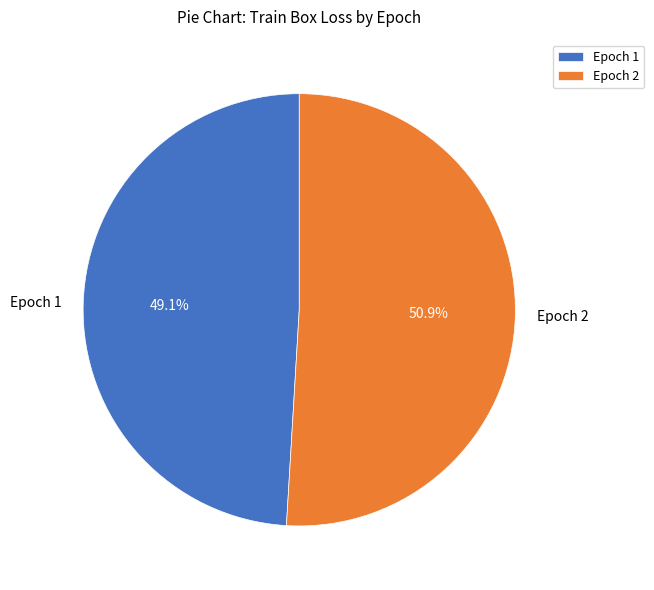

Count the number of slices in the pie.

2